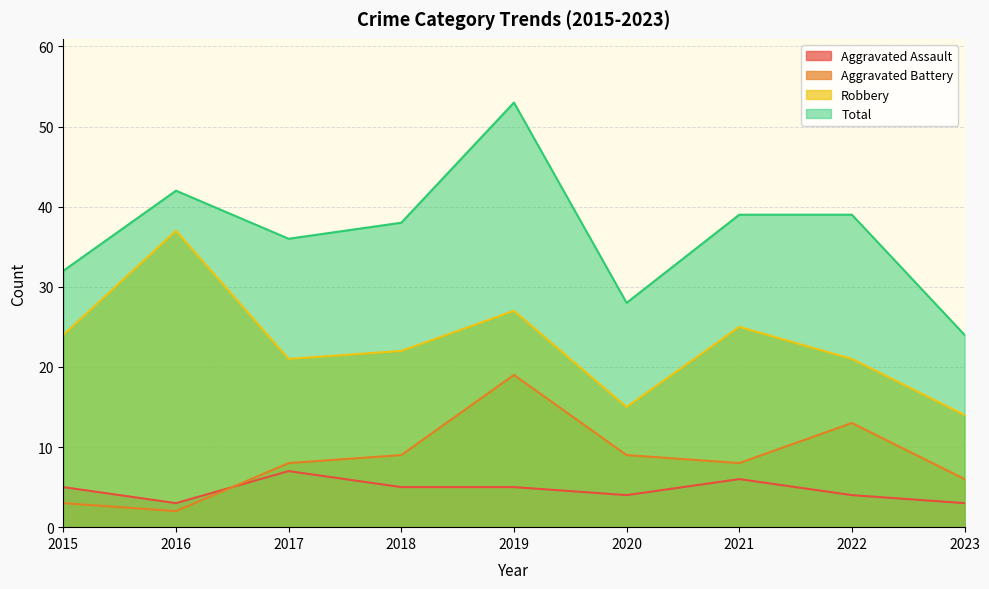

How many times do Aggravated Battery and Aggravated Assault cross each other?

1